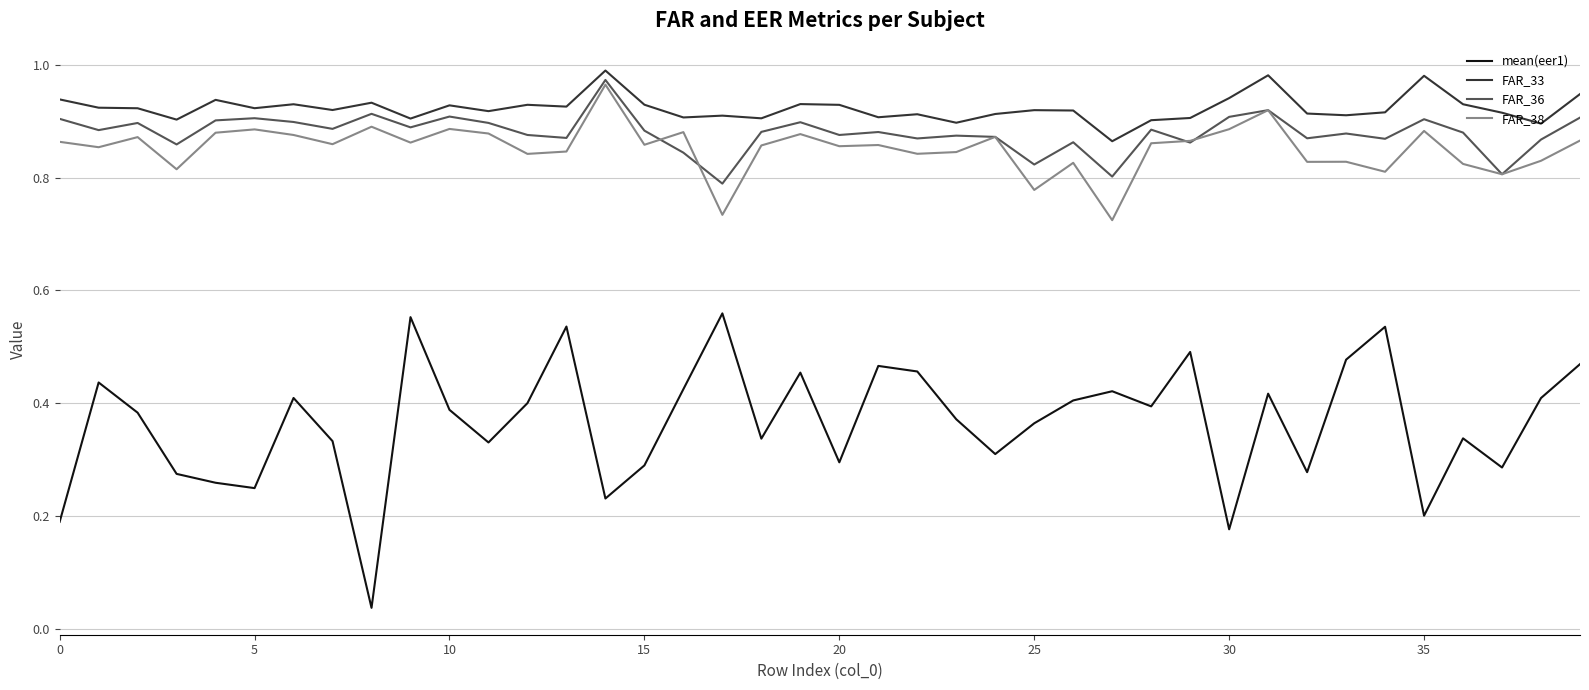

Which series has the largest total across all categories?

FAR_33